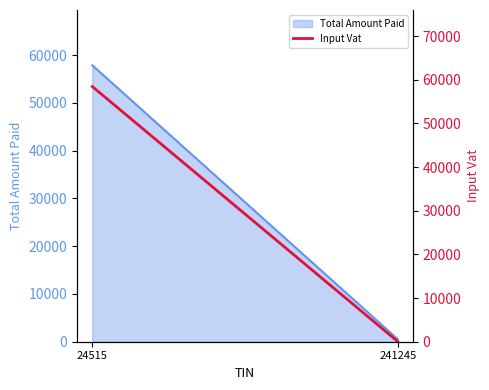

What is the difference between the values at 24515 and 241245?

58391